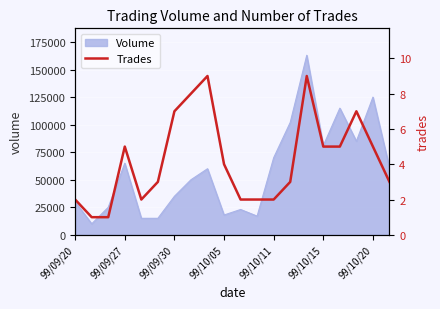

Reading left to right, what are all the values shown in this chart?

2	1	1	5	2	3	7	8	9	4	2	2	2	3	9	5	5	7	5	3